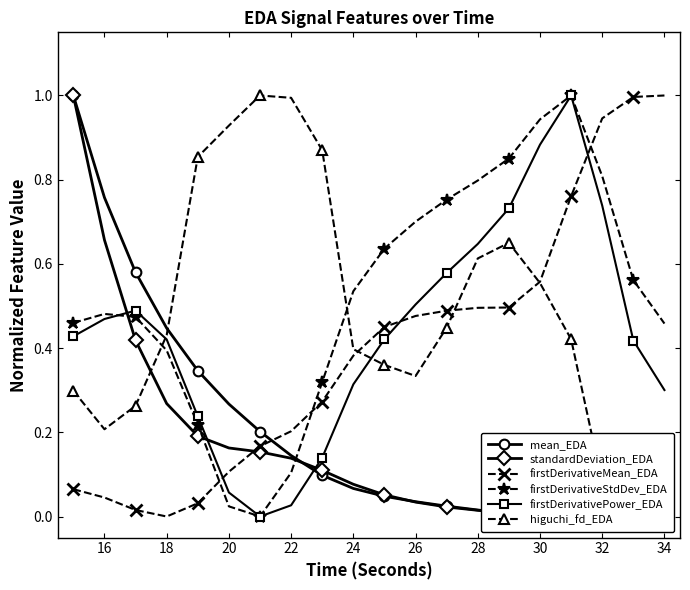

The firstDerivativeStdDev_EDA series shows 0.3 at 24. True or false?

False